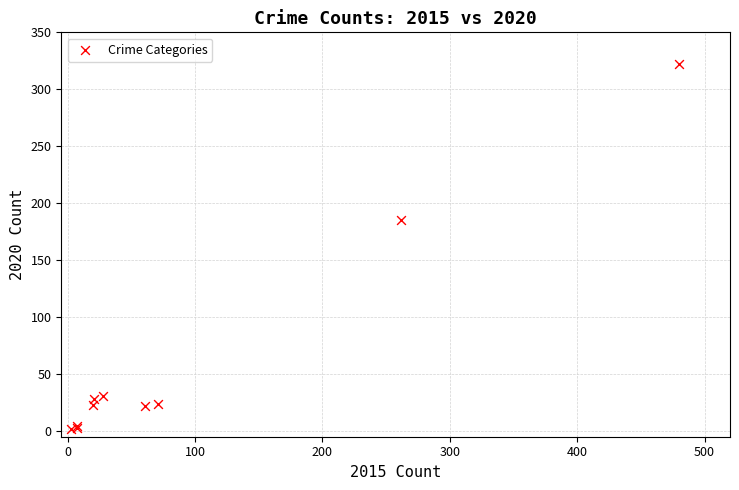

What Y value in the scatter plot is closest to 162?

185